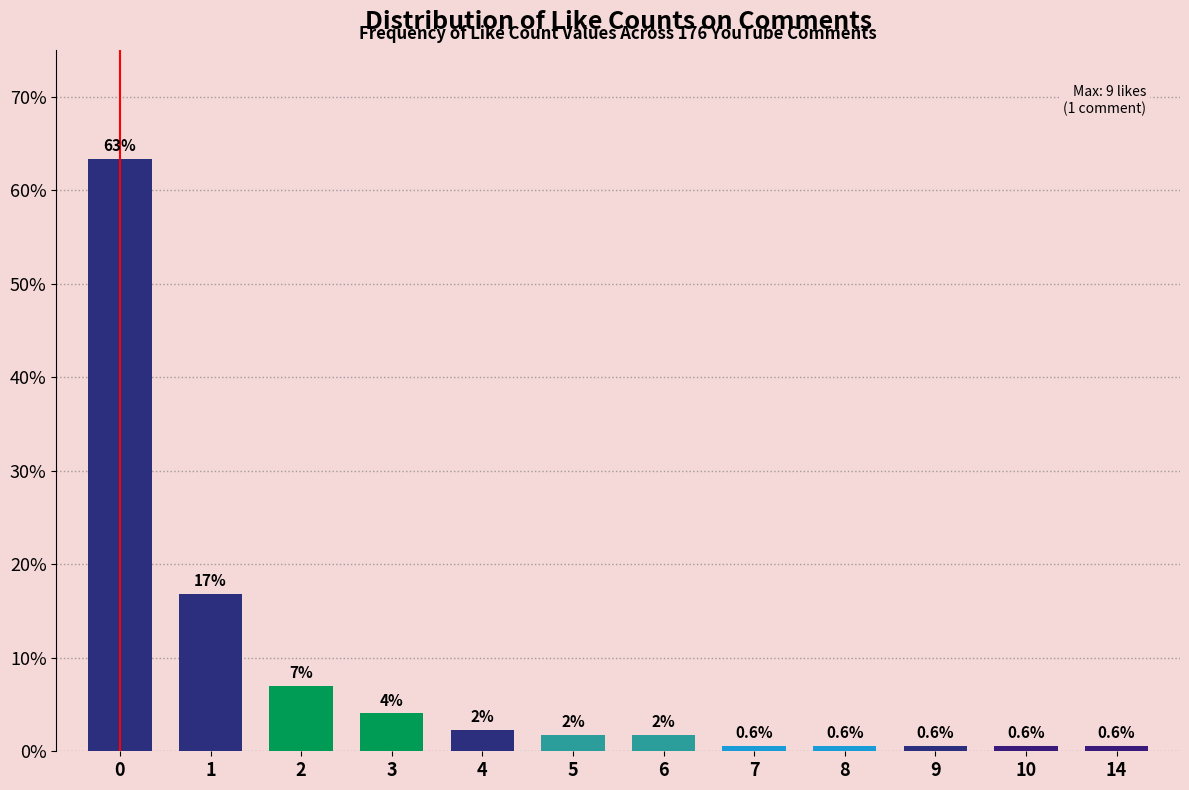

Between 4 and 3, which is larger?

3